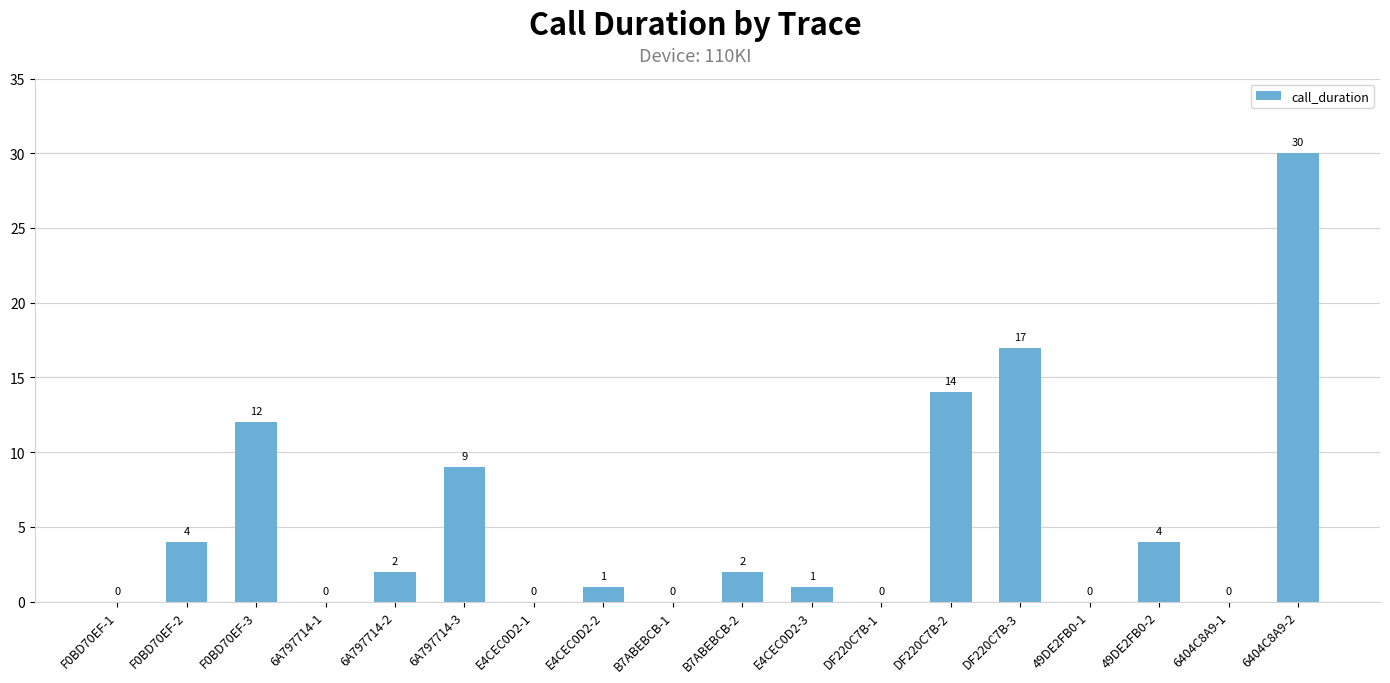

Where does the data first go above 2?

F0BD70EF-2